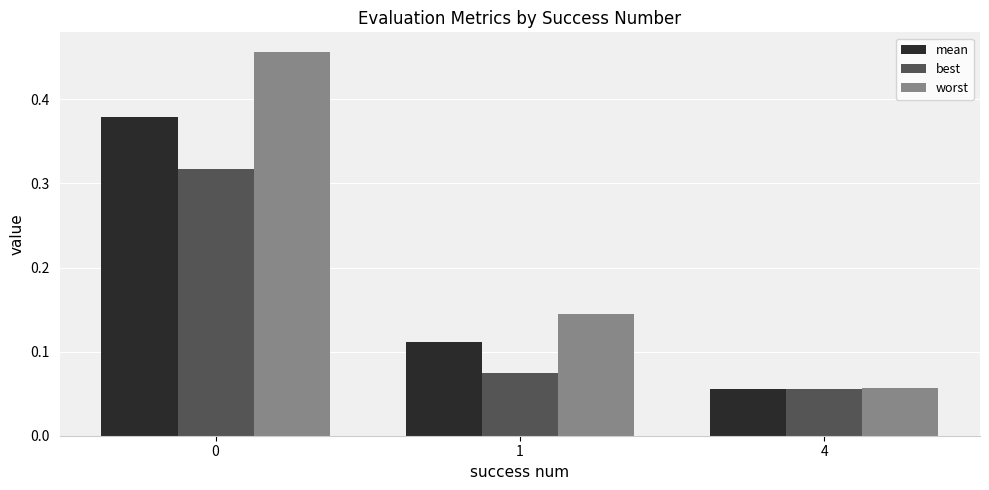

At how many categories does at least one series exceed 0?

3